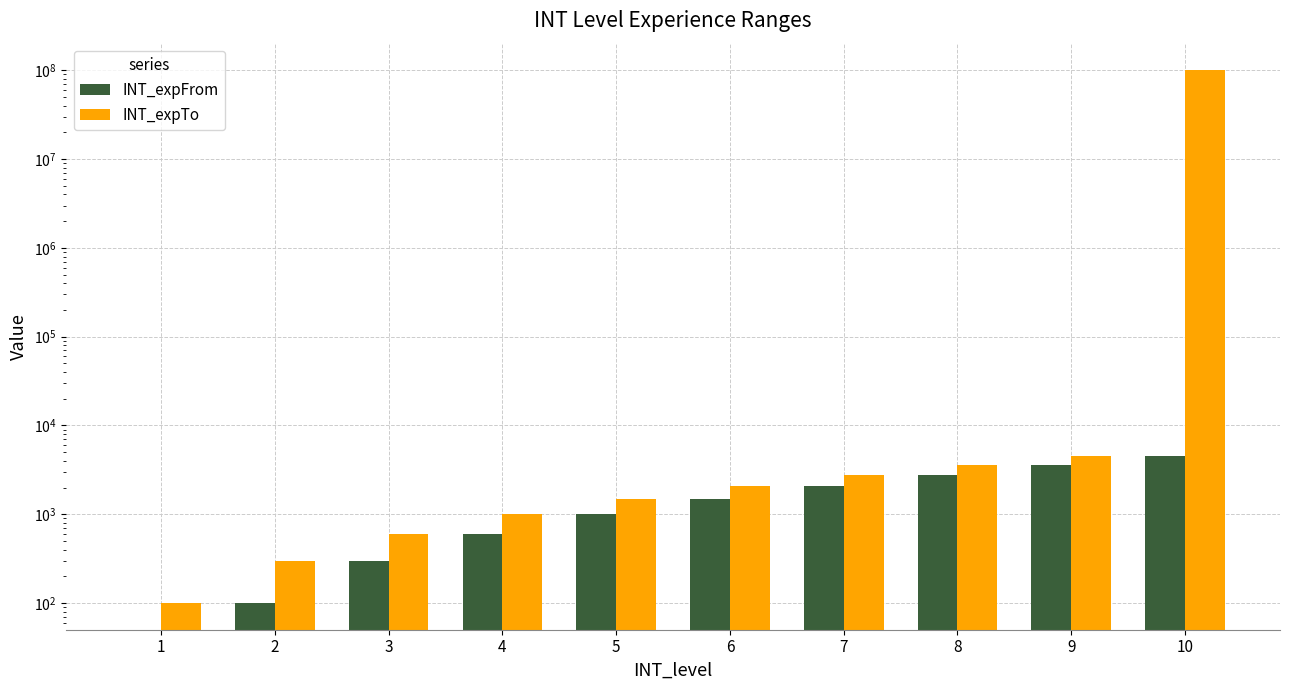

The value of INT_expTo at 4 is 268. True or false?

False